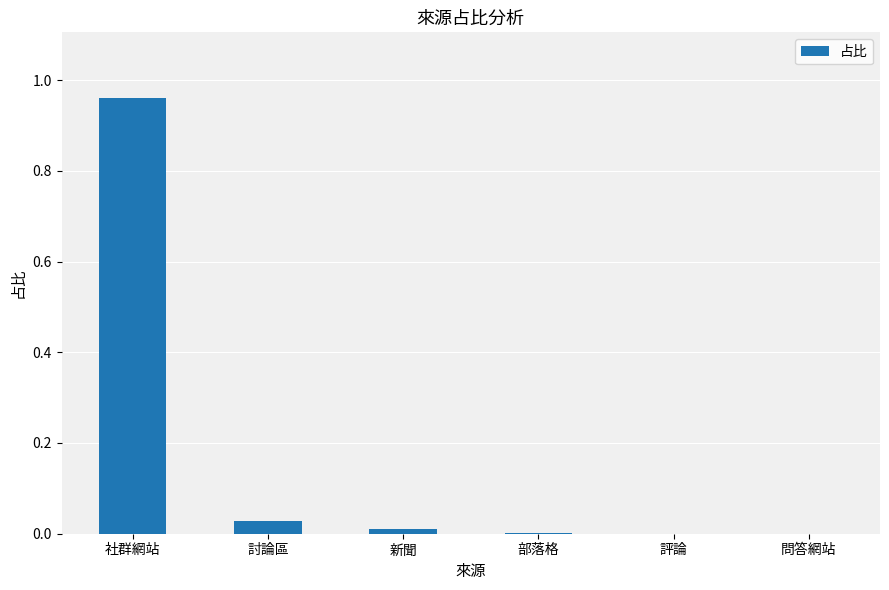

The chart shows a value of 1.5 at 社群網站. True or false?

False